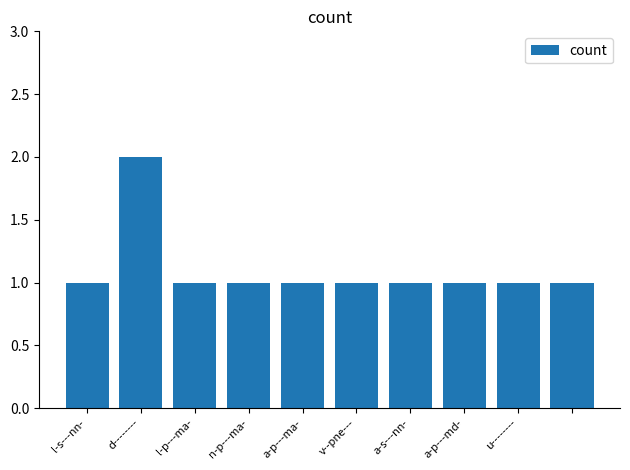

What is the value of the 5th bar from the left?

1